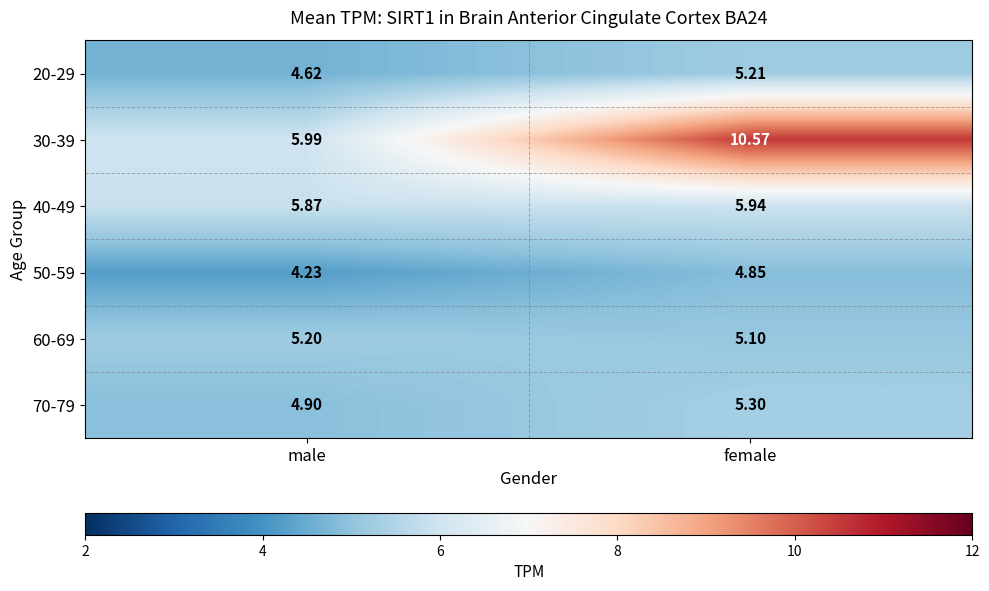

Which category has the highest value across all series?

female